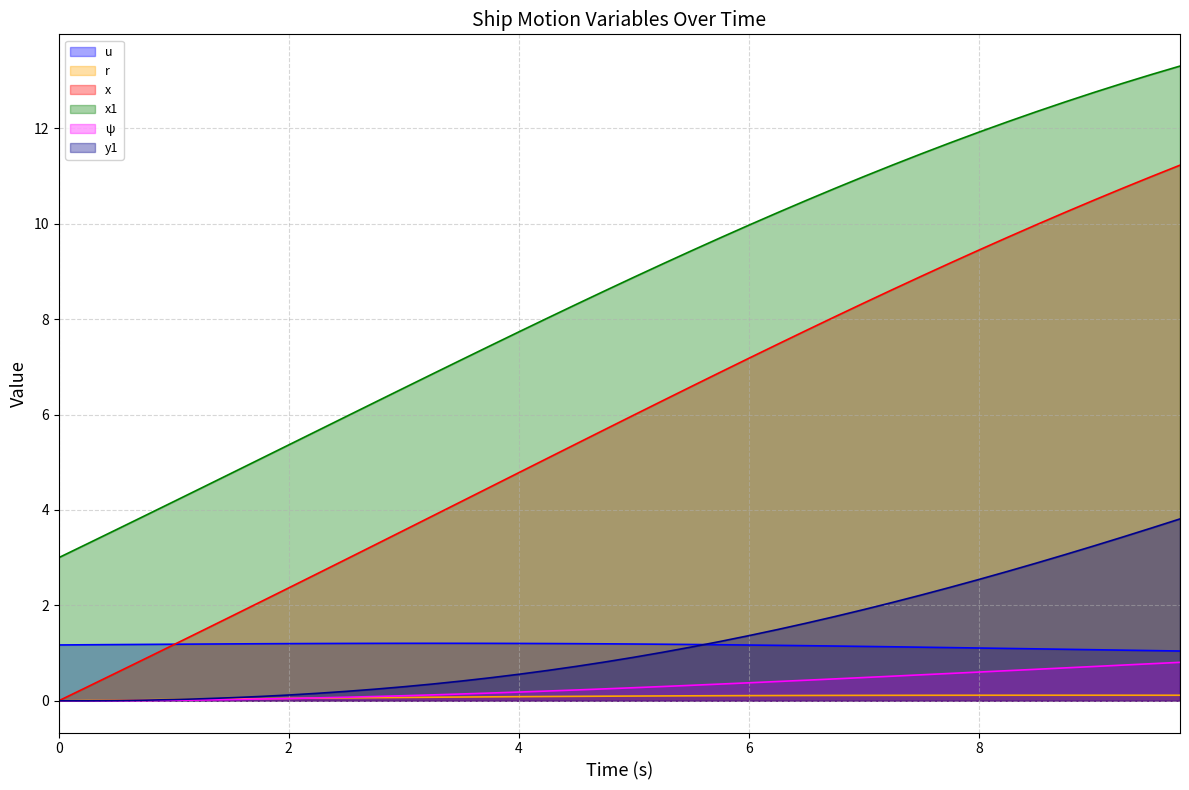

What is the difference between the maximum and minimum values in the ψ (line) series?

0.8